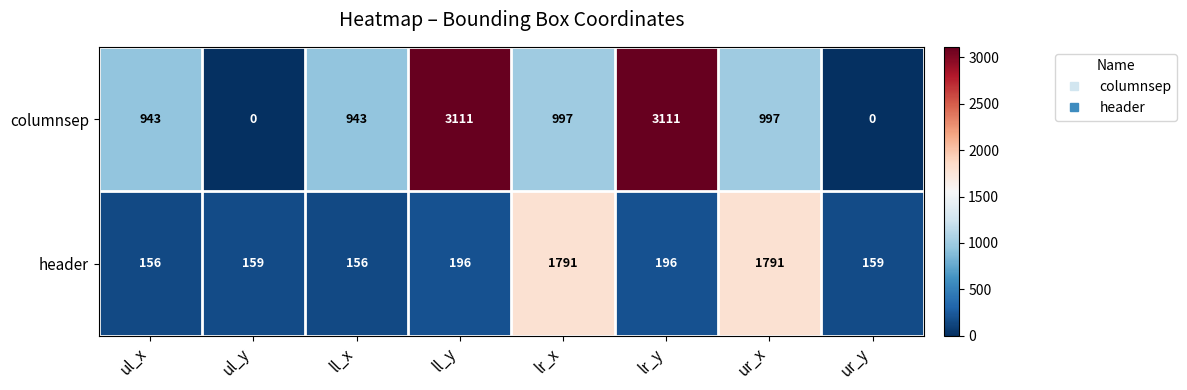

Rank the series by their maximum value, from lowest to highest.

header, columnsep